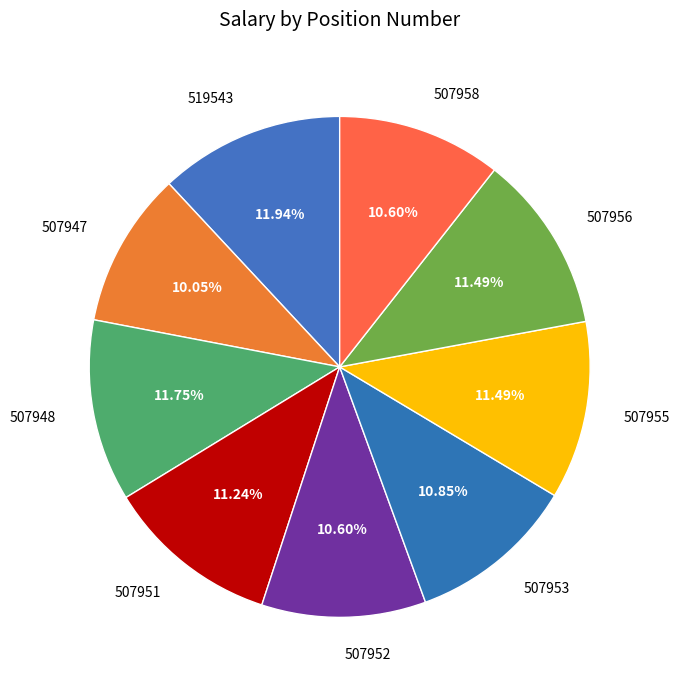

Which has a higher value, 507956 or 507958?

507956